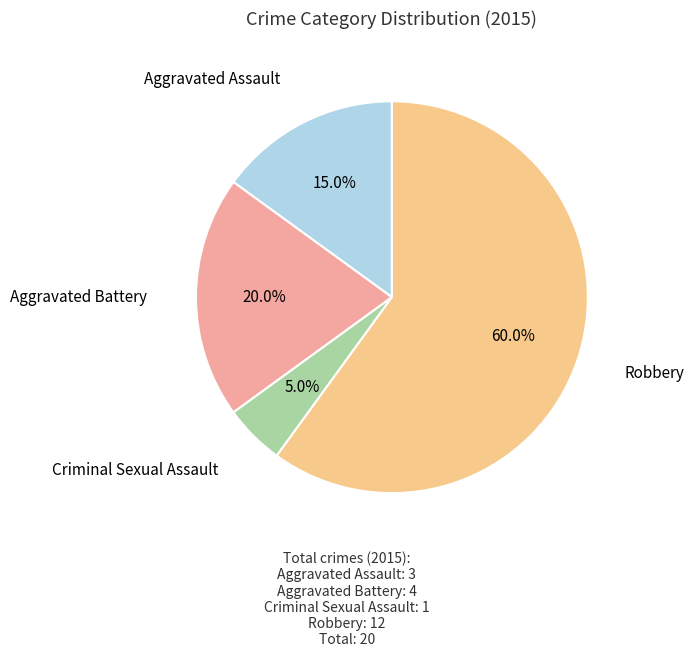

Between Aggravated Battery and Robbery, which is larger?

Robbery